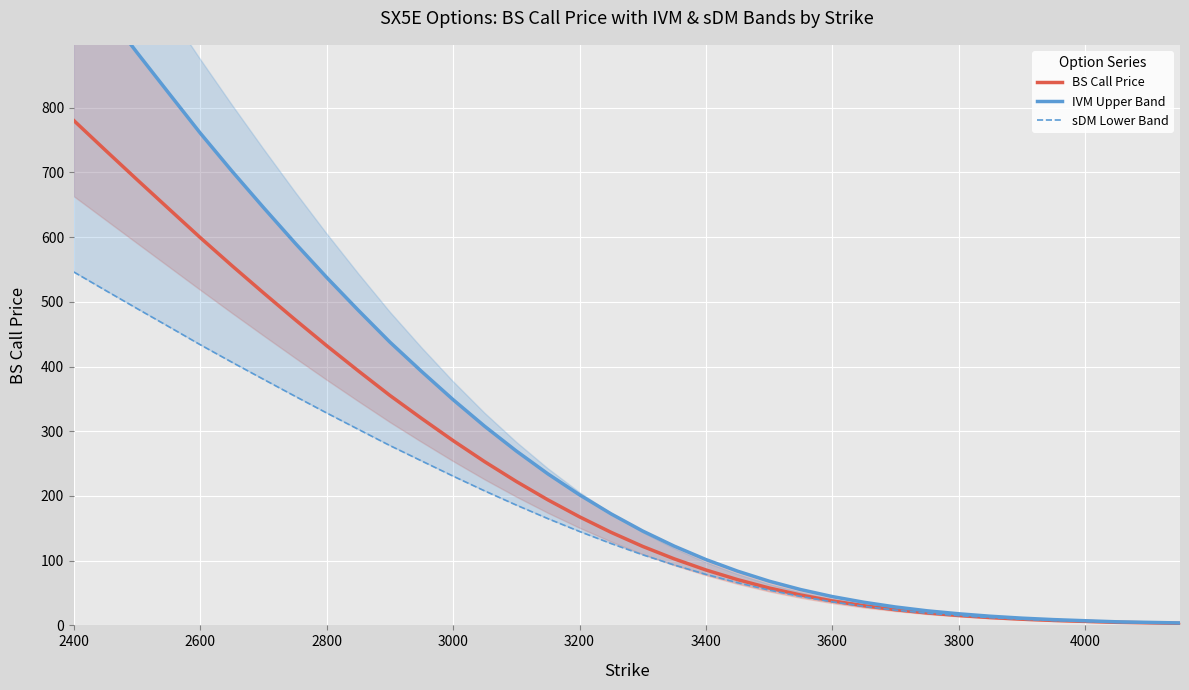

At which label does BS Call Price reach its peak?

2400